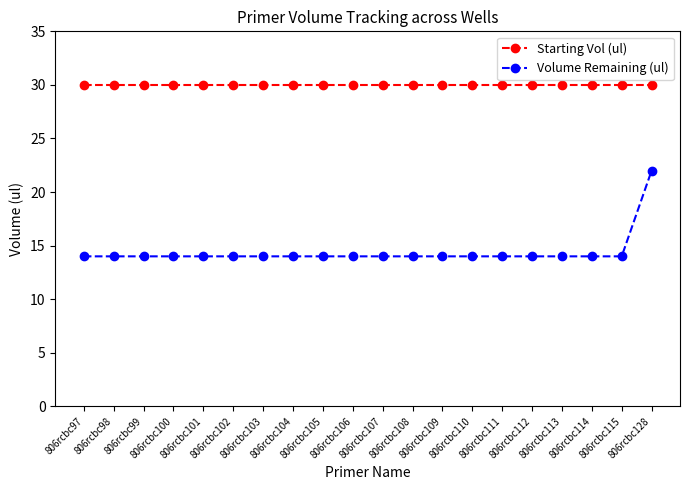

What is the total value across all series at 806rcbc114?

44